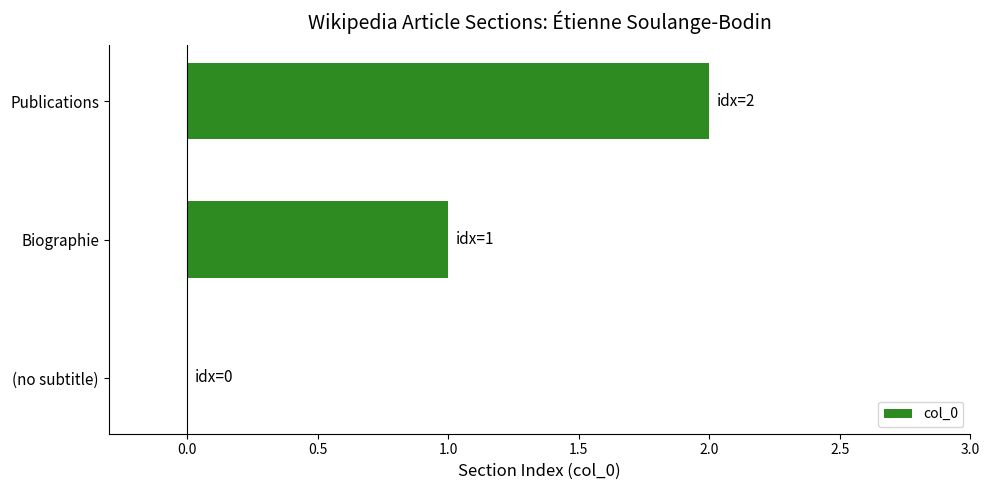

Is it true that the value at Biographie is 0?

False